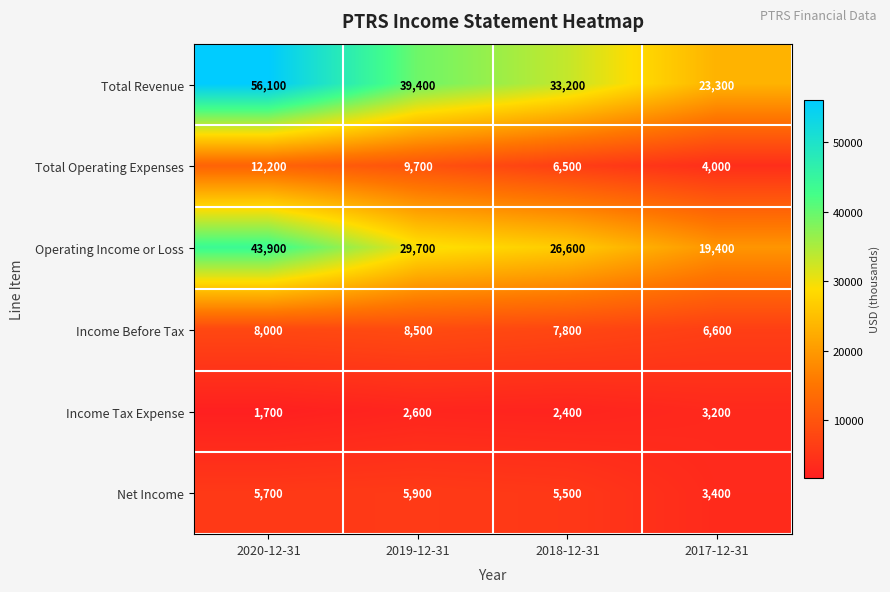

The value of Net Income at 2019-12-31 is 5900. True or false?

True